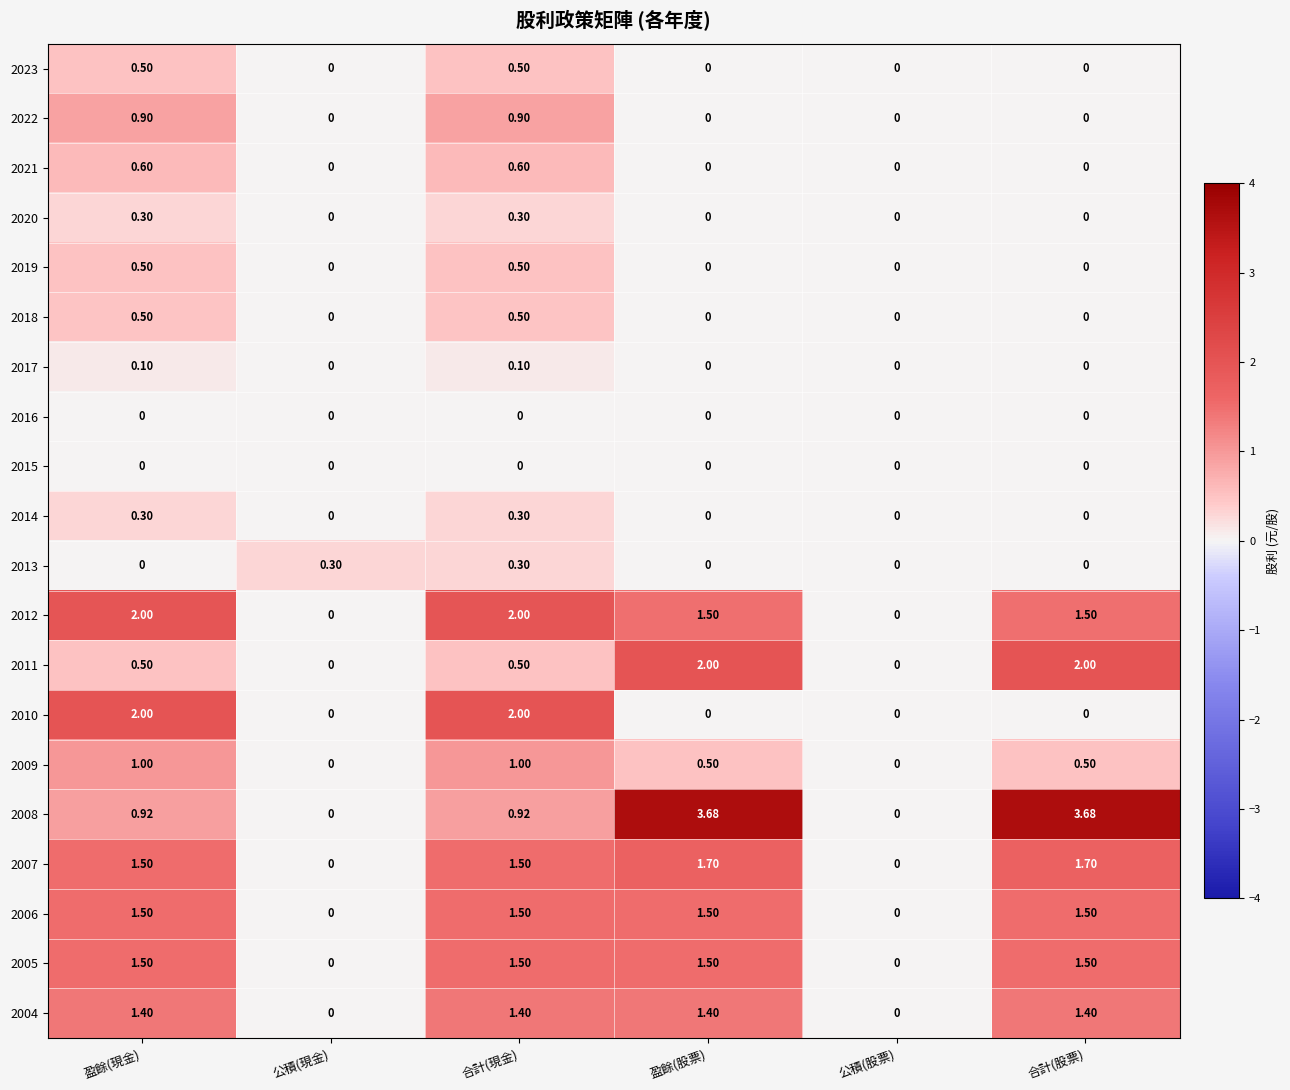

Is the value of 2023 at 盈餘(現金) greater than the value of 2019 at 公積(現金)?

Yes